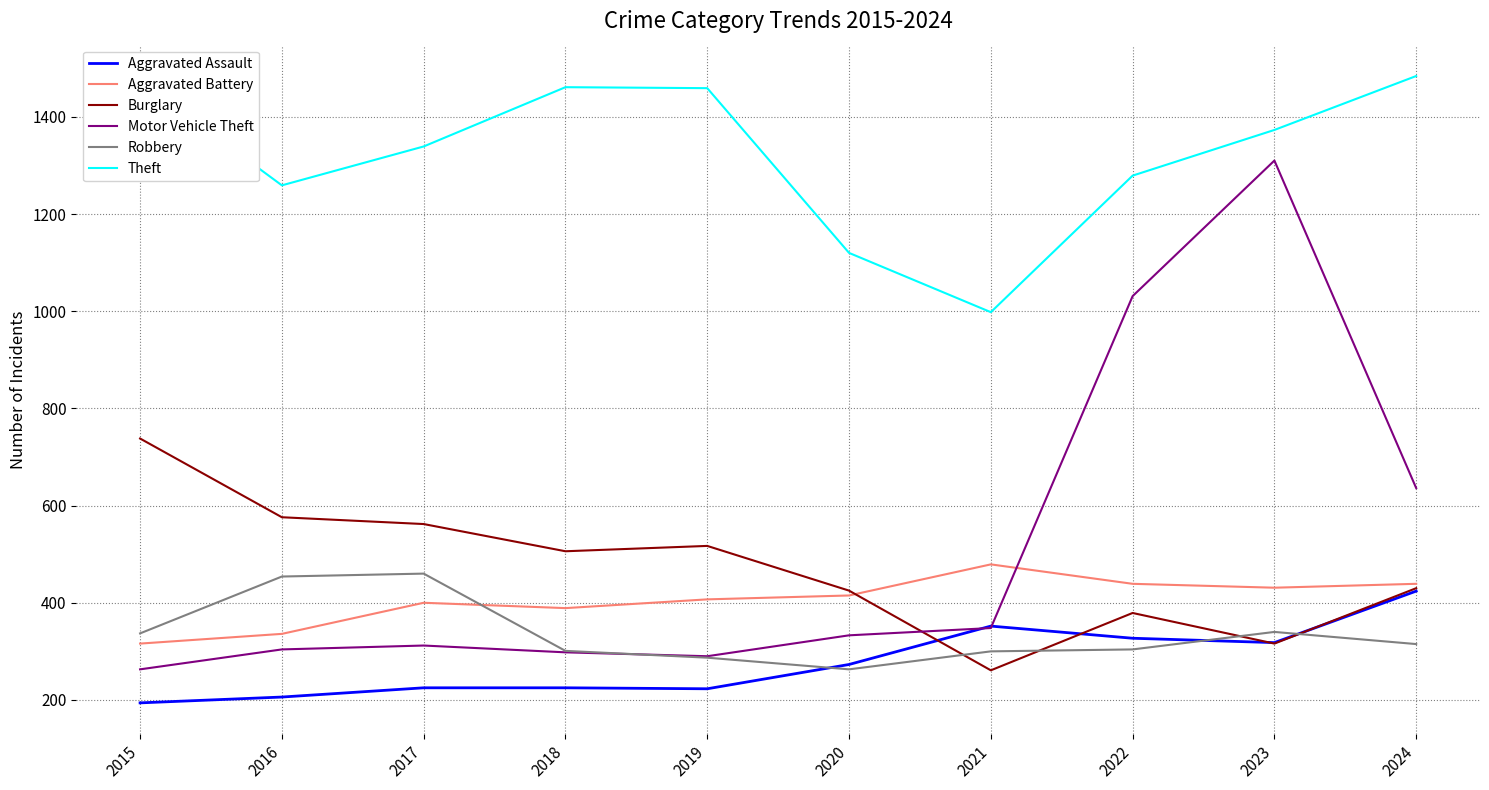

True or false: Theft has a value of 1971 at 2024.

False